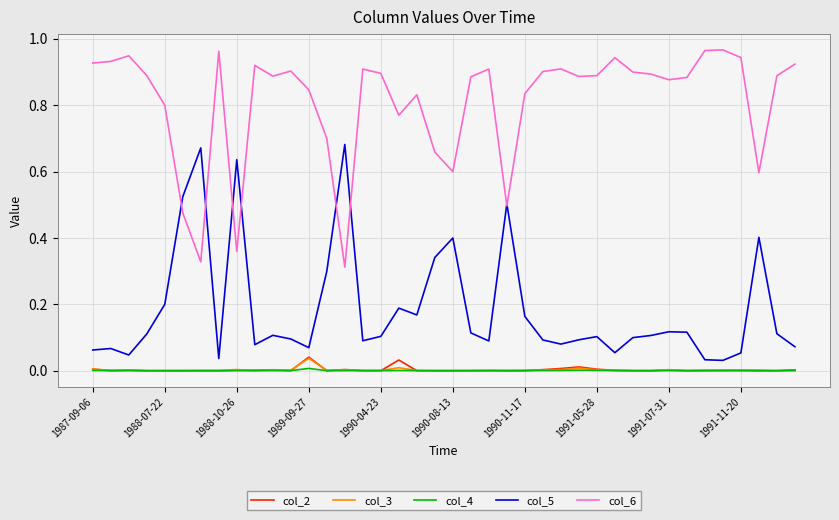

Which series has the largest total across all categories?

col_6